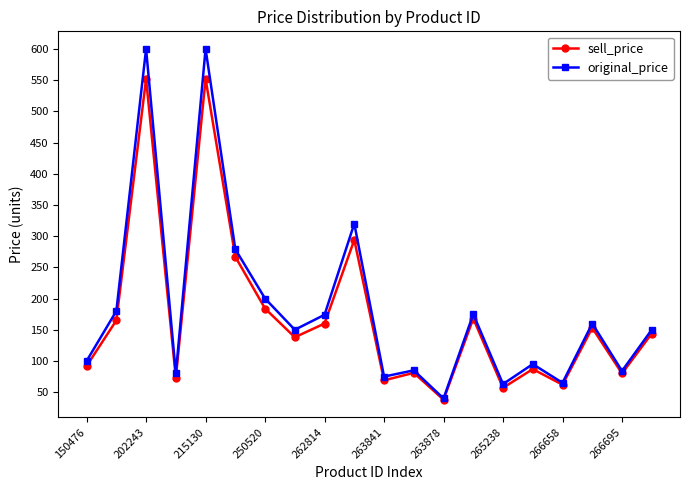

Which series has the largest range (max minus min)?

original_price